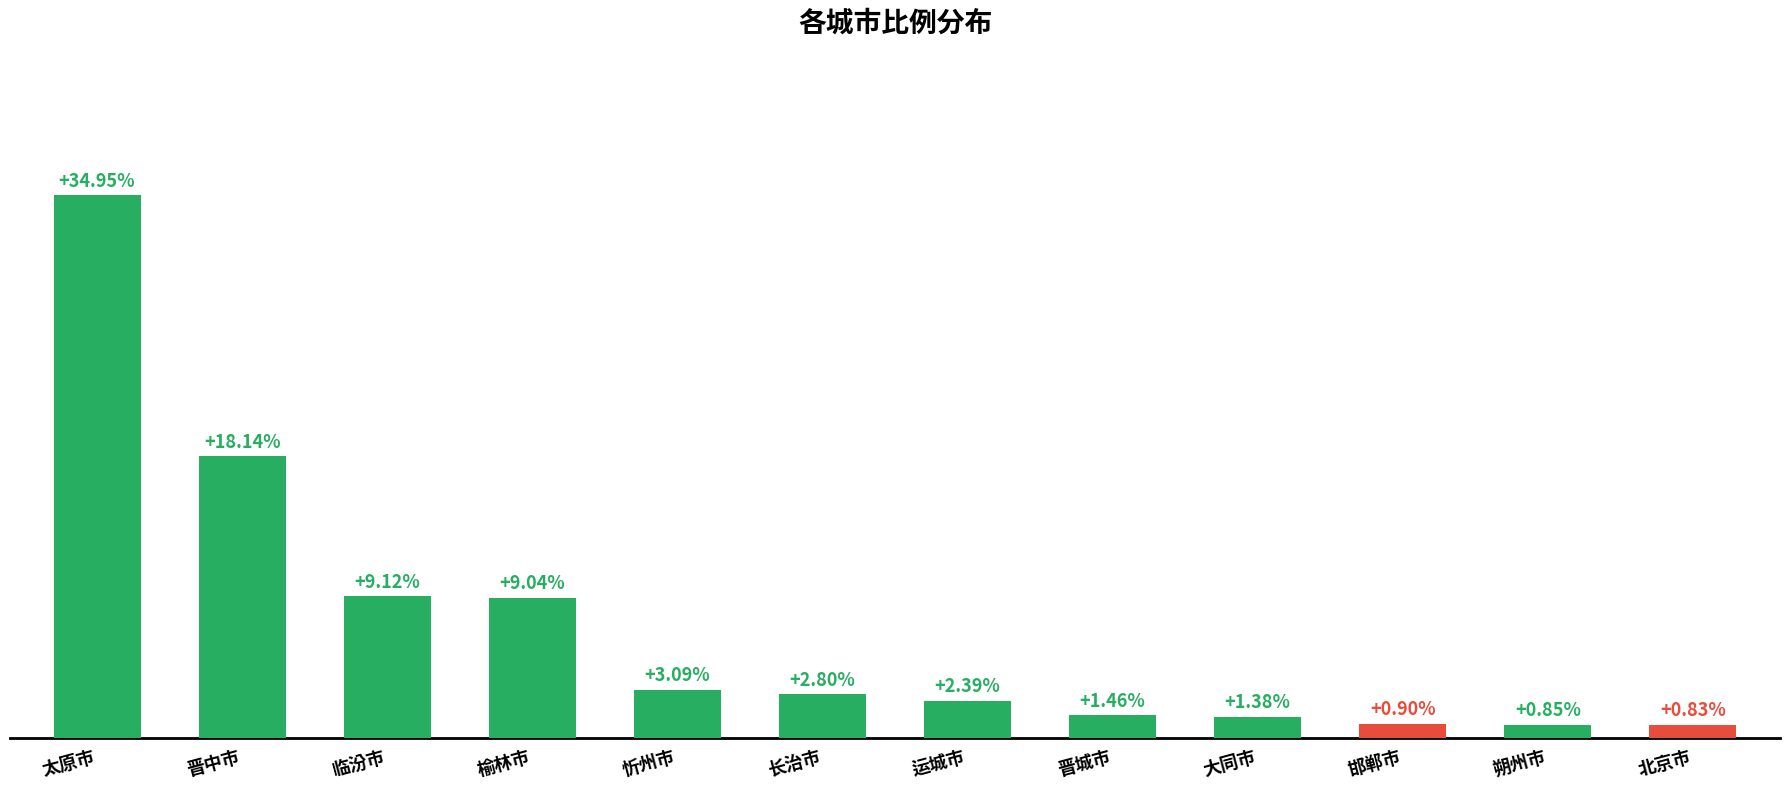

Which has a higher value, 太原市 or 晋城市?

太原市